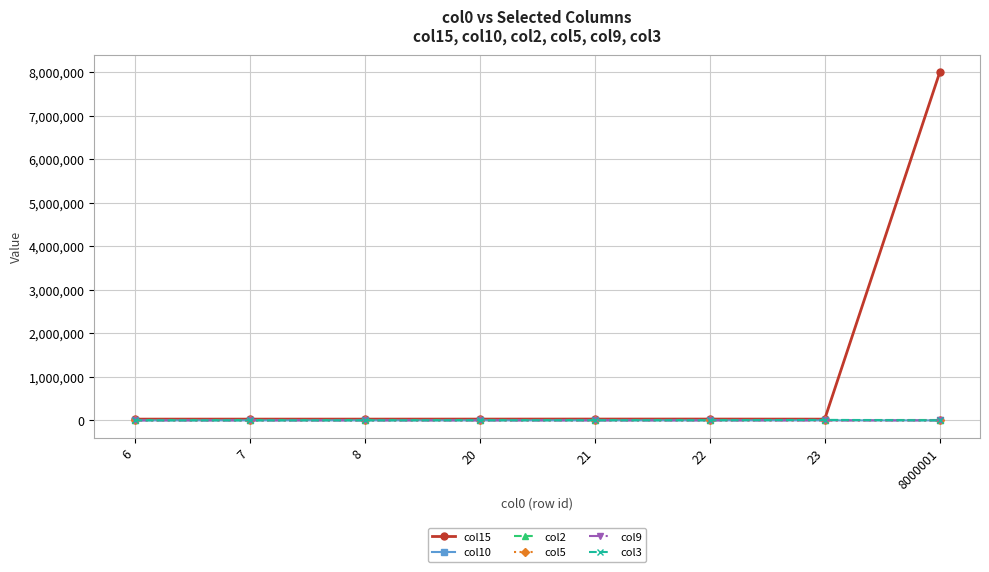

What is the difference between the col2 values at 21 and 6?

2